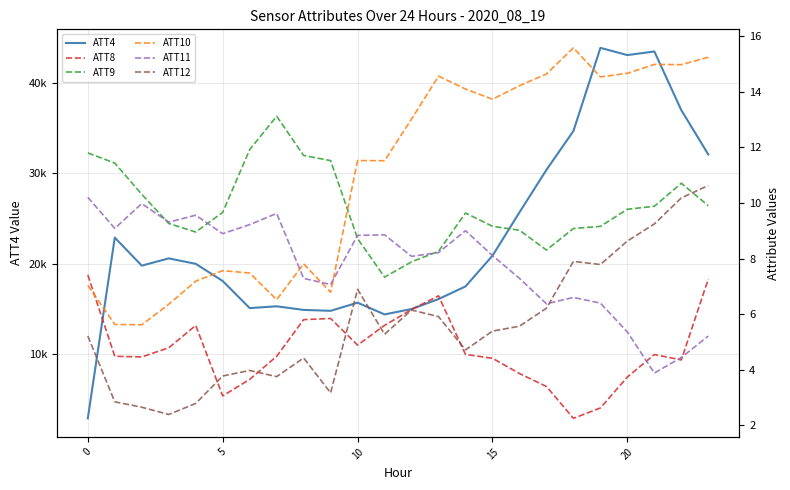

Between 23 and 0, which is larger?

23